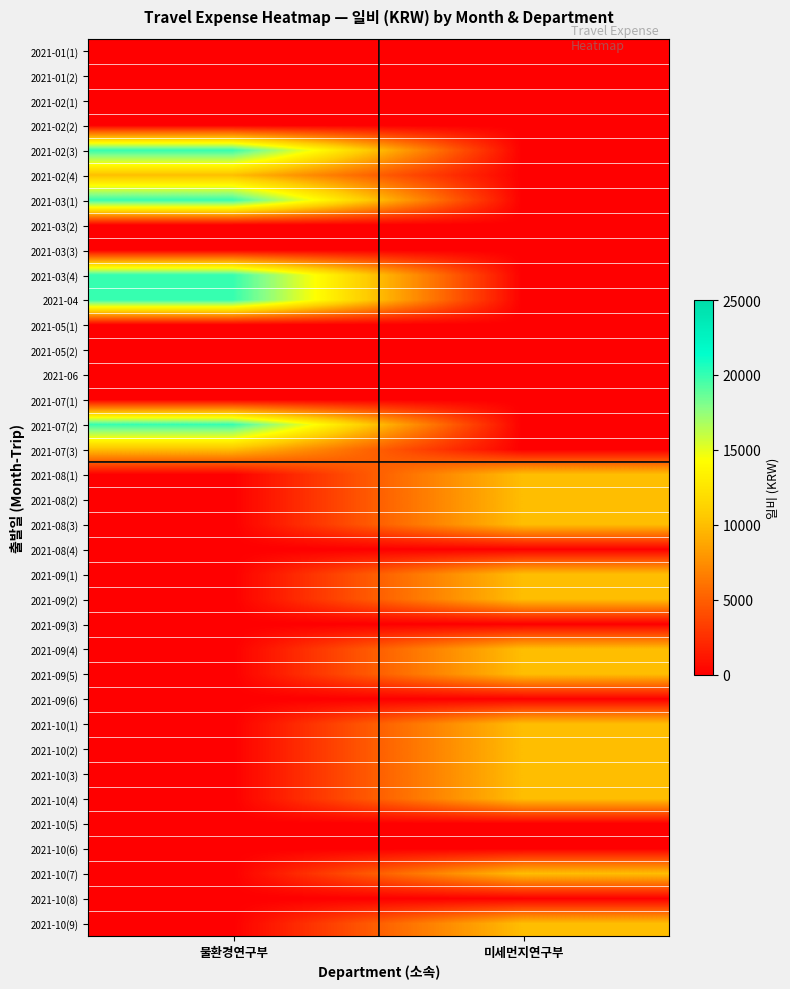

Reading left to right, what are all the values shown in this chart?

2021-01(1): 물환경연구부=0	미세먼지연구부=0
2021-01(2): 물환경연구부=0	미세먼지연구부=0
2021-02(1): 물환경연구부=0	미세먼지연구부=0
2021-02(2): 물환경연구부=0	미세먼지연구부=0
2021-02(3): 물환경연구부=20000	미세먼지연구부=0
2021-02(4): 물환경연구부=10000	미세먼지연구부=0
2021-03(1): 물환경연구부=20000	미세먼지연구부=0
2021-03(2): 물환경연구부=0	미세먼지연구부=0
2021-03(3): 물환경연구부=0	미세먼지연구부=0
2021-03(4): 물환경연구부=20000	미세먼지연구부=0
2021-04: 물환경연구부=20000	미세먼지연구부=0
2021-05(1): 물환경연구부=0	미세먼지연구부=0
2021-05(2): 물환경연구부=0	미세먼지연구부=0
2021-06: 물환경연구부=0	미세먼지연구부=0
2021-07(1): 물환경연구부=0	미세먼지연구부=0
2021-07(2): 물환경연구부=20000	미세먼지연구부=0
2021-07(3): 물환경연구부=10000	미세먼지연구부=0
2021-08(1): 물환경연구부=0	미세먼지연구부=10000
2021-08(2): 물환경연구부=0	미세먼지연구부=10000
2021-08(3): 물환경연구부=0	미세먼지연구부=10000
2021-08(4): 물환경연구부=0	미세먼지연구부=0
2021-09(1): 물환경연구부=0	미세먼지연구부=10000
2021-09(2): 물환경연구부=0	미세먼지연구부=10000
2021-09(3): 물환경연구부=0	미세먼지연구부=0
2021-09(4): 물환경연구부=0	미세먼지연구부=10000
2021-09(5): 물환경연구부=0	미세먼지연구부=10000
2021-09(6): 물환경연구부=0	미세먼지연구부=0
2021-10(1): 물환경연구부=0	미세먼지연구부=10000
2021-10(2): 물환경연구부=0	미세먼지연구부=10000
2021-10(3): 물환경연구부=0	미세먼지연구부=10000
2021-10(4): 물환경연구부=0	미세먼지연구부=10000
2021-10(5): 물환경연구부=0	미세먼지연구부=0
2021-10(6): 물환경연구부=0	미세먼지연구부=0
2021-10(7): 물환경연구부=0	미세먼지연구부=10000
2021-10(8): 물환경연구부=0	미세먼지연구부=0
2021-10(9): 물환경연구부=0	미세먼지연구부=10000